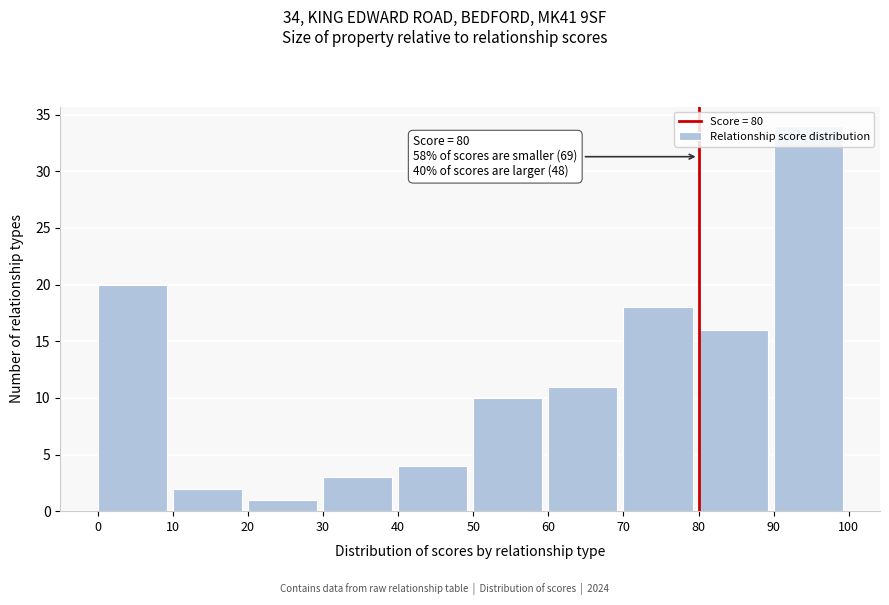

Which range on the x-axis has the tallest bar?

90 to 100